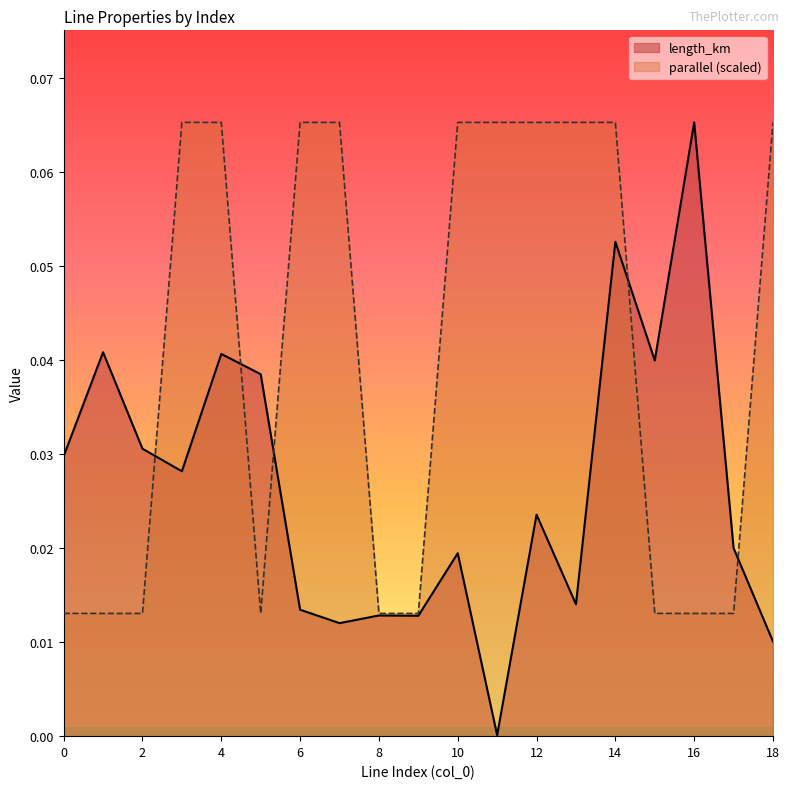

True or false: parallel has more than 2 interior local peaks.

False